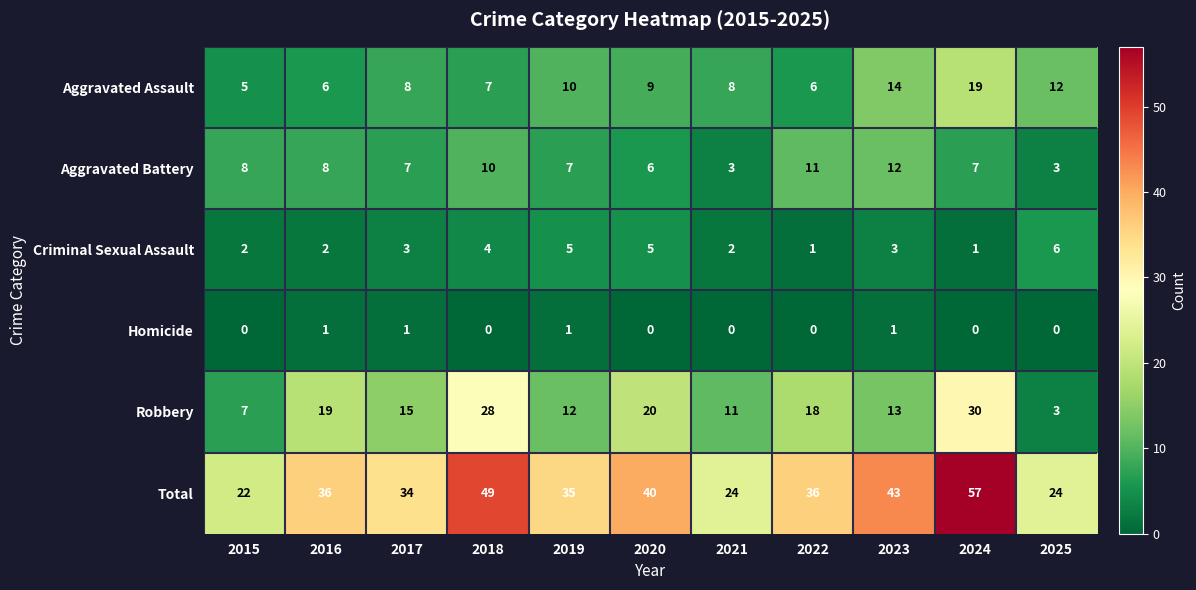

Which series has the largest total across all categories?

Total